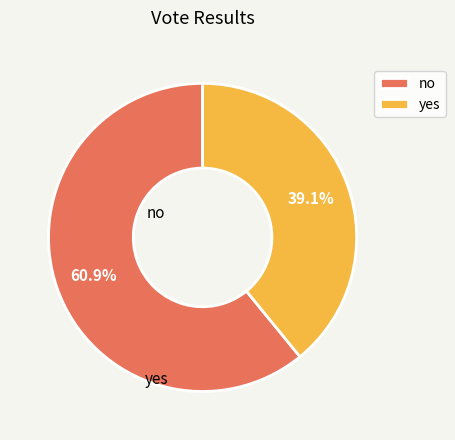

Which has a higher value, no or yes?

no